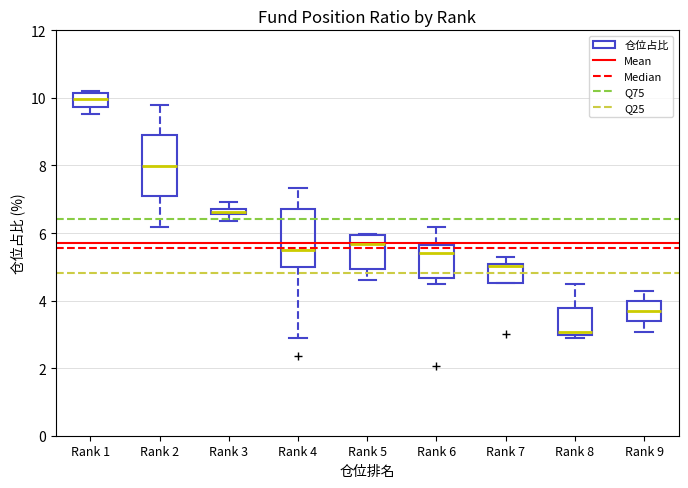

Where is the upper edge of the box for Rank 6 on the y-axis? The values are not printed on the chart, so give them approximately, as read against the axis.

5.6